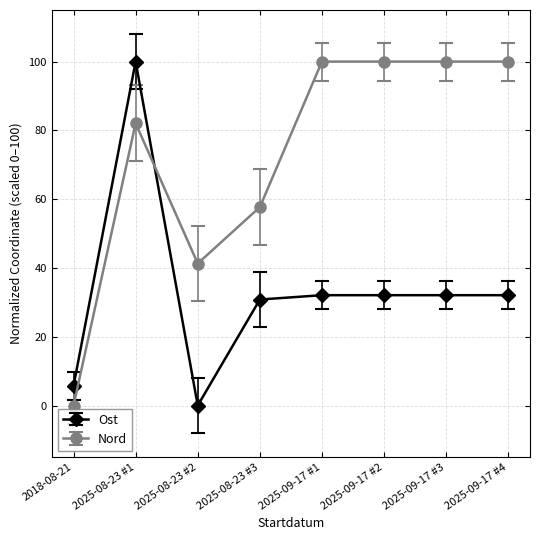

Reading right to left, transcribe all the data shown in this chart.

Ost: 2025-09-17 #4=32.1	2025-09-17 #3=32.1	2025-09-17 #2=32.1	2025-09-17 #1=32.1	2025-08-23 #3=30.8	2025-08-23 #2=0.0	2025-08-23 #1=100.0	2018-08-21=5.7
Nord: 2025-09-17 #4=100.0	2025-09-17 #3=100.0	2025-09-17 #2=100.0	2025-09-17 #1=100.0	2025-08-23 #3=57.7	2025-08-23 #2=41.3	2025-08-23 #1=82.1	2018-08-21=0.0